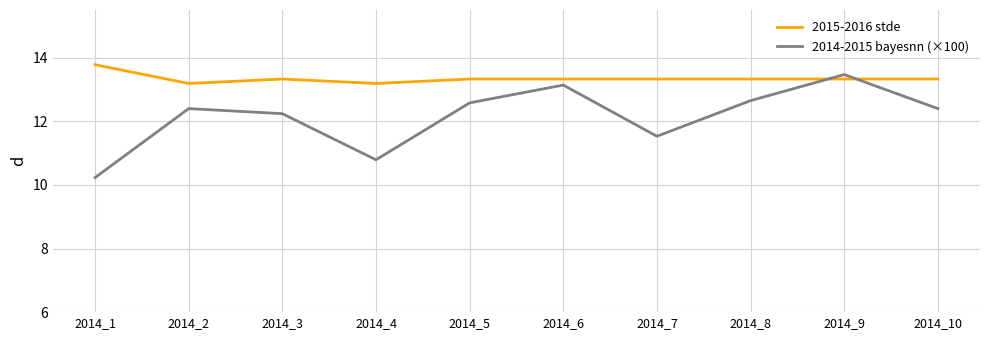

What is the approximate value of 2015-2016 stde at 2014_1?

13.8